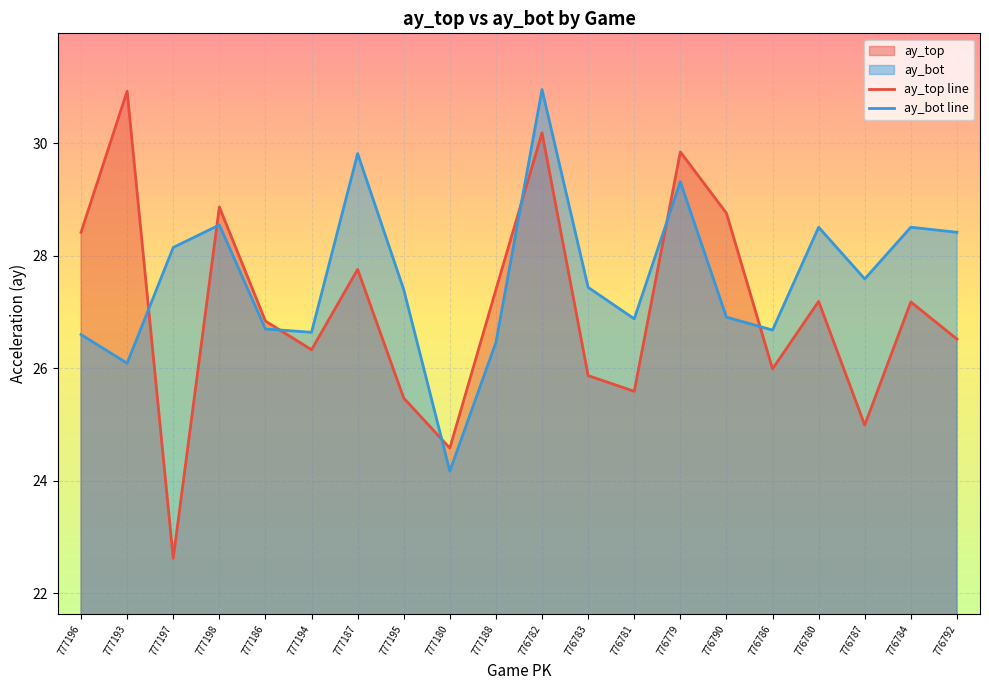

How many lines are shown in the chart?

2